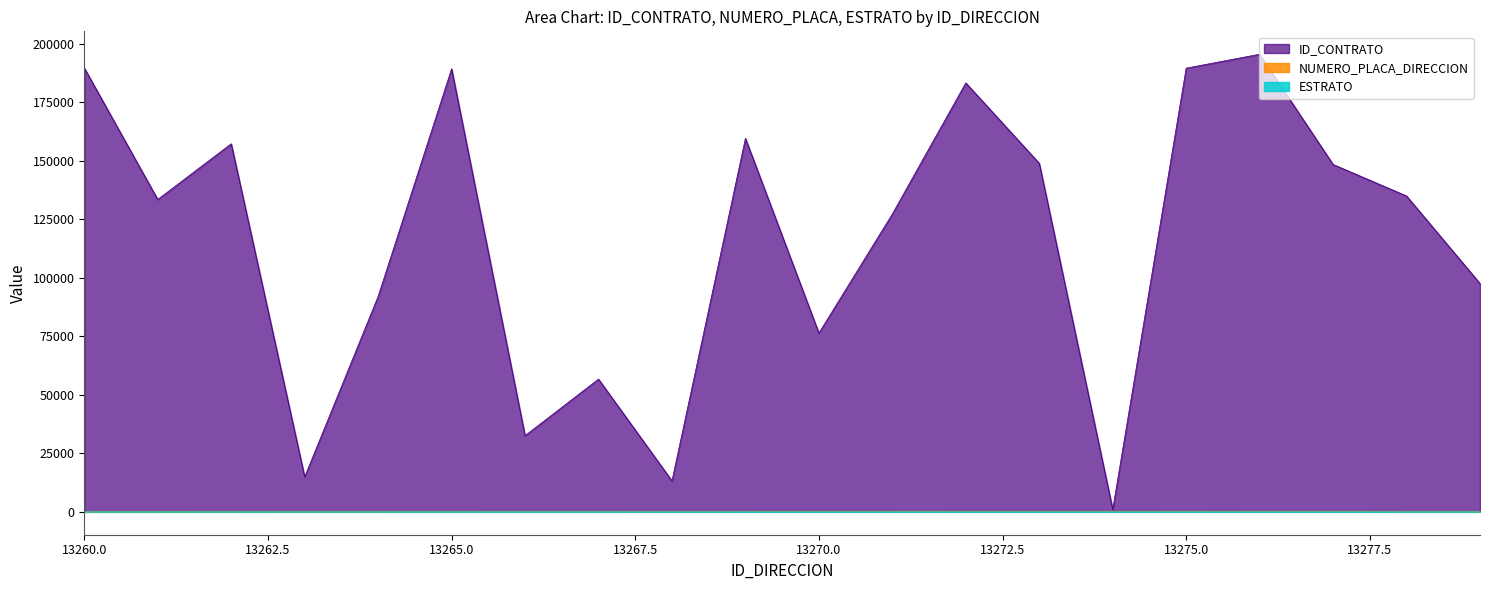

Is it true that ESTRATO equals 3 at 13260.0?

True